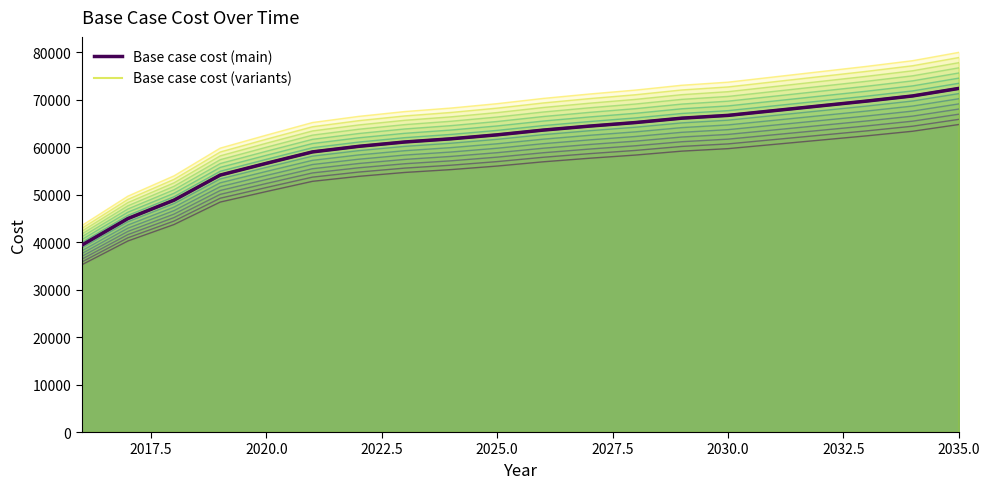

Reading left to right, transcribe all the data shown in this chart.

Base case cost: 39378.5	44992.2	48872.2	54155.7	56632.3	59040.4	60211.1	61131.0	61800.0	62636.3	63639.8	64476.1	65228.7	66148.6	66734.0	67737.5	68741.0	69744.6	70831.7	72417.4
Base case cost (main): 39378.5	44992.2	48872.2	54155.7	56632.3	59040.4	60211.1	61131.0	61800.0	62636.3	63639.8	64476.1	65228.7	66148.6	66734.0	67737.5	68741.0	69744.6	70831.7	72417.4